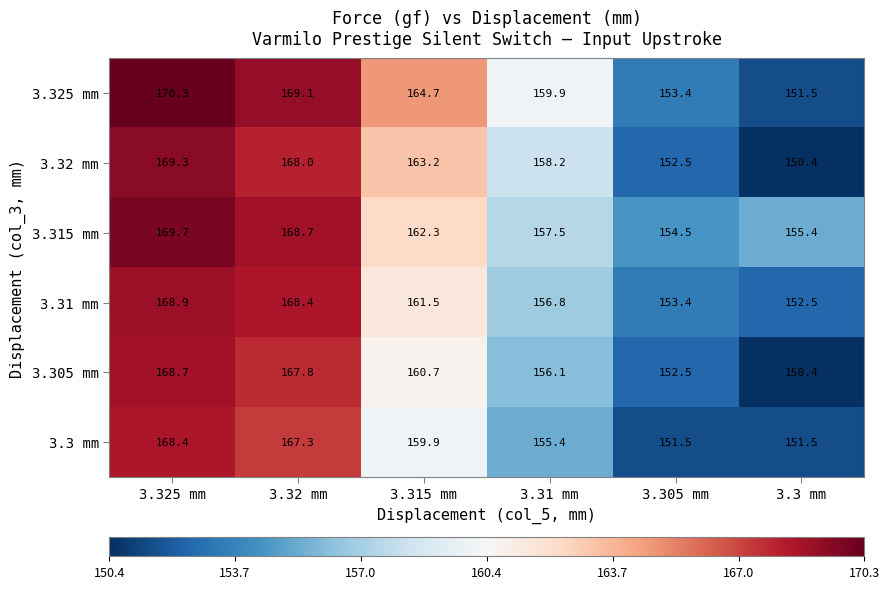

Which series has the largest range (max minus min)?

3.32 mm